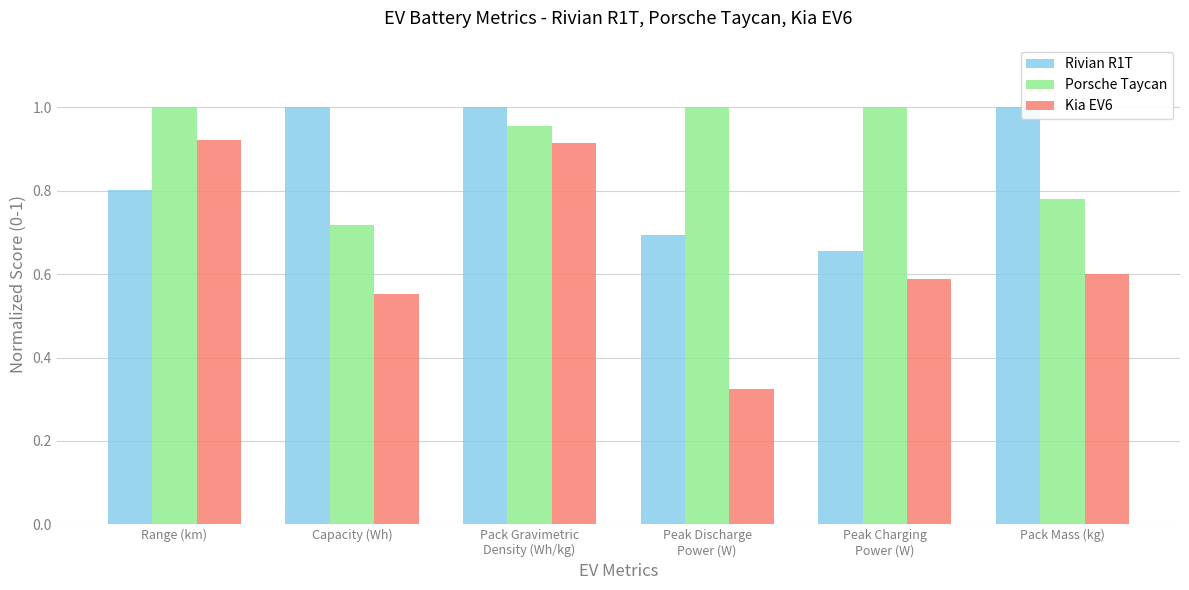

What position from the left is Peak Charging
Power (W)?

5